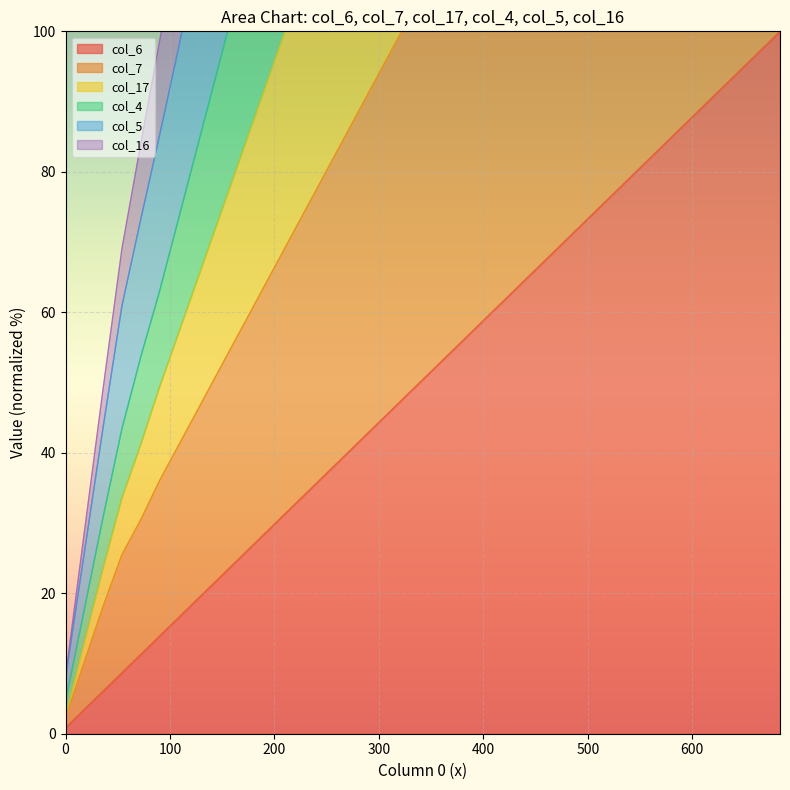

True or false: col_16 and col_7 intersect in this chart.

False